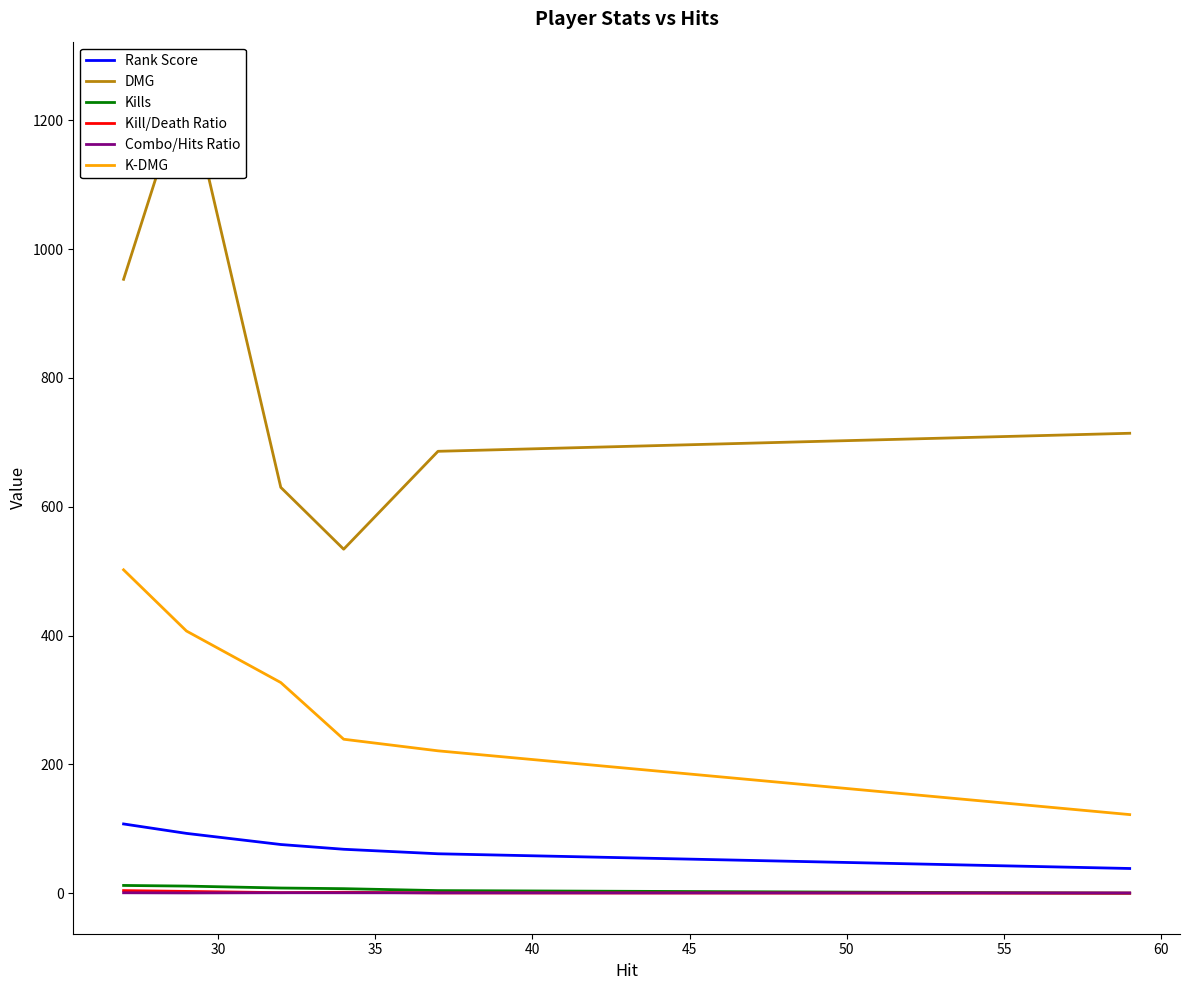

How many lines are shown in the chart?

6